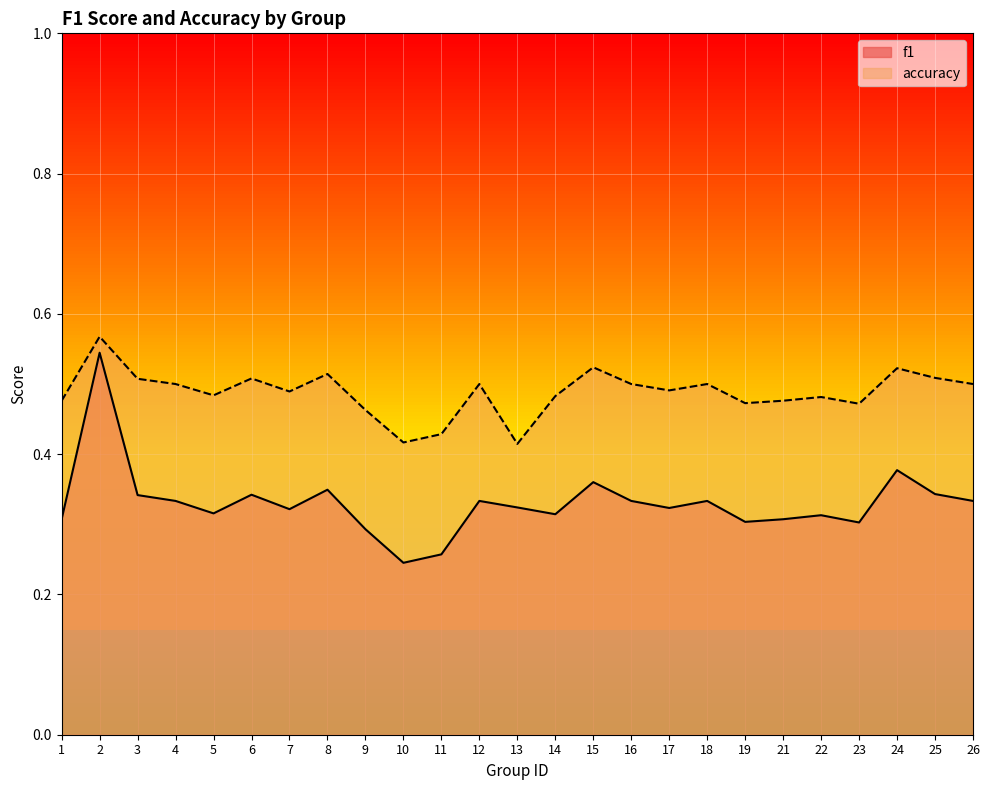

At which category does accuracy reach its first local peak?

2